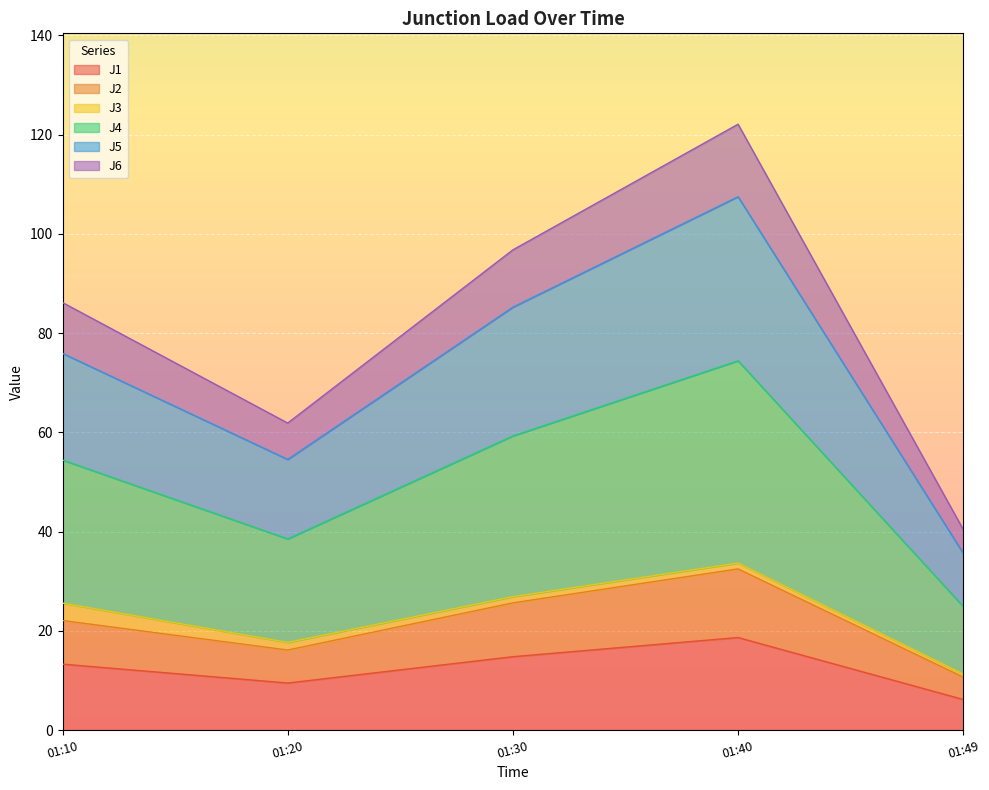

Count the number of categories in the chart.

5